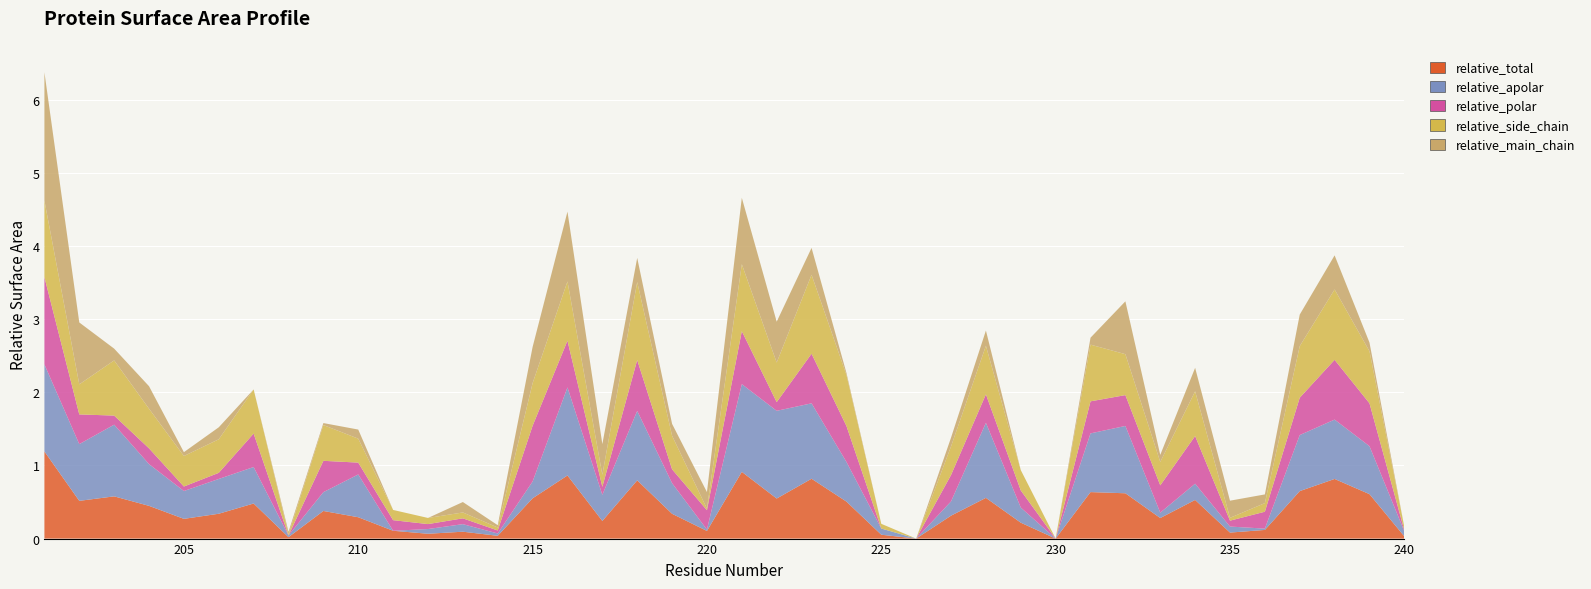

Reading right to left, transcribe all the data shown in this chart.

relative_total: 0.0	0.6	0.8	0.6	0.1	0.1	0.5	0.3	0.6	0.6	0.0	0.2	0.6	0.3	0.0	0.1	0.5	0.8	0.5	0.9	0.1	0.3	0.8	0.2	0.9	0.6	0.0	0.1	0.1	0.1	0.3	0.4	0.0	0.5	0.3	0.3	0.4	0.6	0.5	1.2
relative_apolar: 0.1	0.7	0.8	0.8	0.0	0.1	0.2	0.1	0.9	0.8	0.0	0.2	1.0	0.2	0.0	0.1	0.5	1.0	1.2	1.2	0.0	0.4	1.0	0.4	1.2	0.2	0.0	0.1	0.1	0.0	0.6	0.3	0.0	0.5	0.5	0.4	0.6	1.0	0.8	1.2
relative_polar: 0.0	0.6	0.8	0.5	0.2	0.1	0.7	0.4	0.4	0.4	0.0	0.2	0.4	0.4	0.0	0.0	0.5	0.7	0.1	0.7	0.3	0.2	0.7	0.1	0.6	0.8	0.0	0.1	0.1	0.1	0.2	0.4	0.0	0.5	0.1	0.1	0.2	0.1	0.4	1.2
relative_side_chain: 0.0	0.7	1.0	0.7	0.1	0.0	0.6	0.3	0.6	0.8	0.0	0.3	0.7	0.4	0.0	0.1	0.7	1.1	0.5	0.9	0.0	0.5	1.1	0.2	0.8	0.6	0.0	0.1	0.1	0.1	0.3	0.5	0.0	0.6	0.5	0.4	0.5	0.8	0.4	1.0
relative_main_chain: 0.0	0.1	0.5	0.4	0.1	0.2	0.3	0.1	0.7	0.1	0.0	0.0	0.2	0.1	0.0	0.0	0.0	0.4	0.6	0.9	0.2	0.2	0.3	0.4	1.0	0.5	0.0	0.1	0.0	0.0	0.1	0.0	0.0	0.0	0.2	0.1	0.3	0.2	0.8	1.8